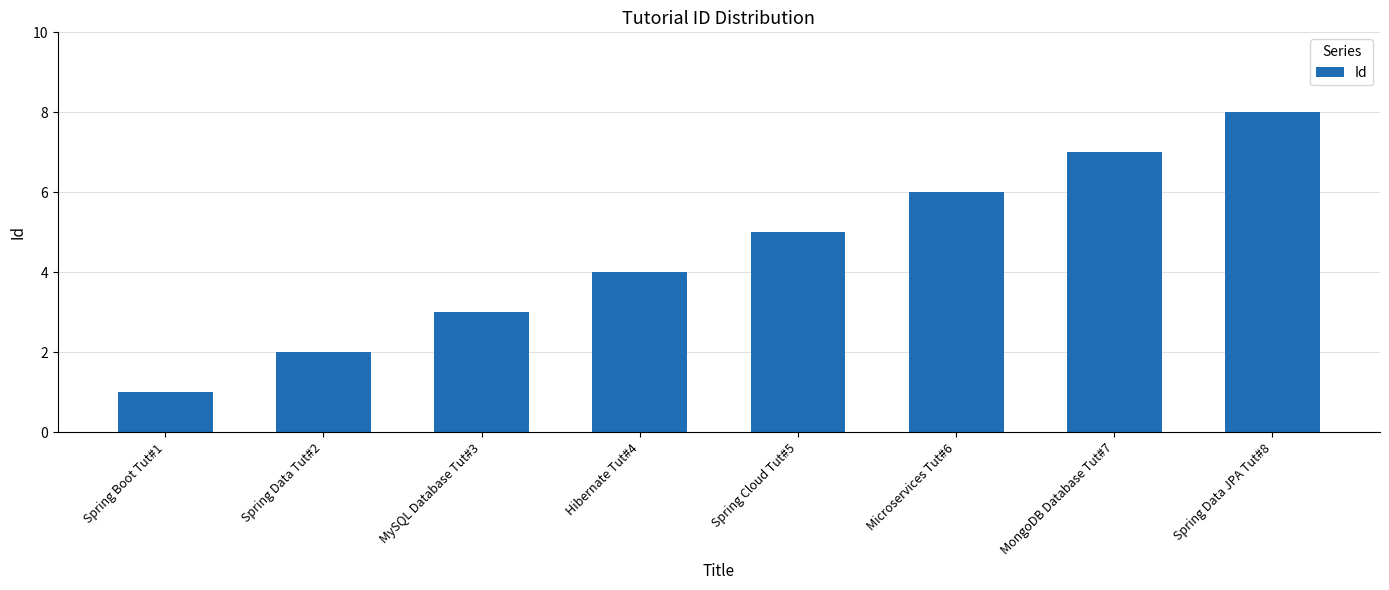

The chart shows a value of 4 at Hibernate Tut#4. True or false?

True